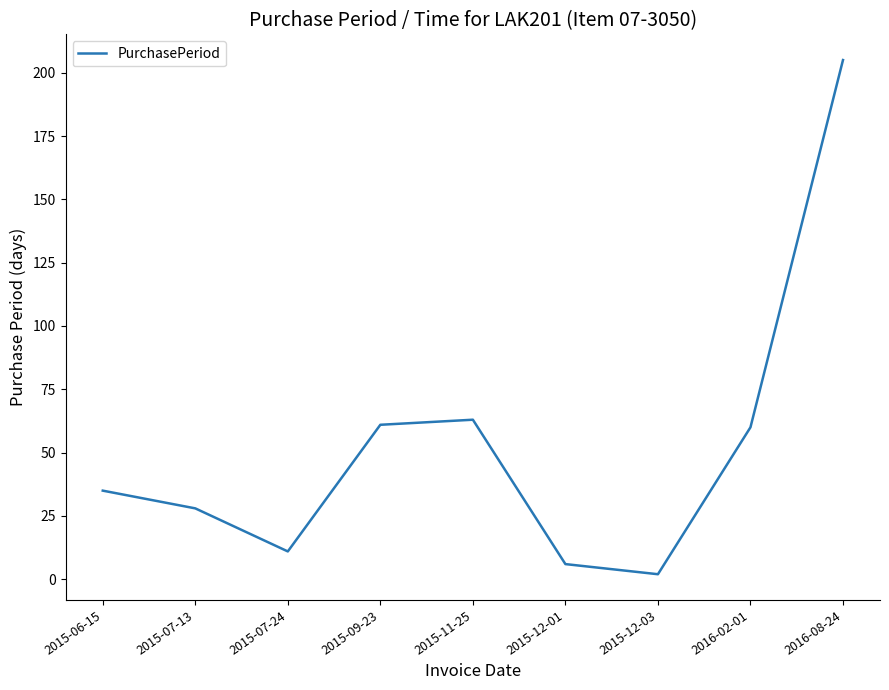

True or false: the data has more than 0 interior local peaks.

True